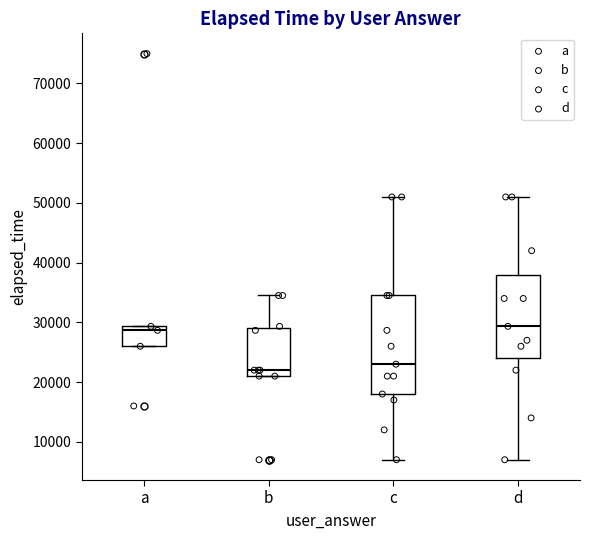

Reading left to right, read every box against the y-axis: the position of its median line, the range the box covers, and the ends of its whiskers. The values are not printed on the chart, so give them approximately, as read against the axis.

a: median 29000 (just below the box's upper edge), box 26000 to 29000, whiskers 26000 to 29000
b: median 22000, box 21000 to 29000, whiskers 21000 to 35000
c: median 23000, box 18000 to 35000, whiskers 7000 to 51000
d: median 29000, box 24000 to 38000, whiskers 7000 to 51000